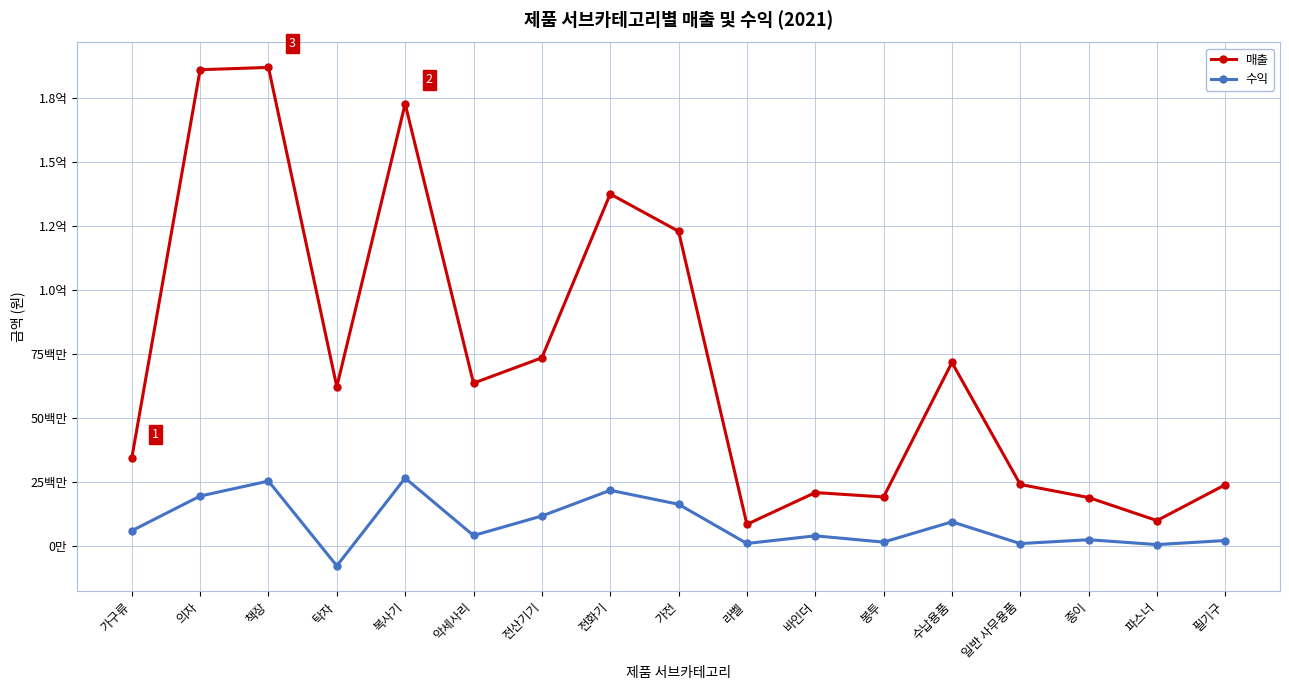

At which label does 수익 first exceed 3999276?

가구류